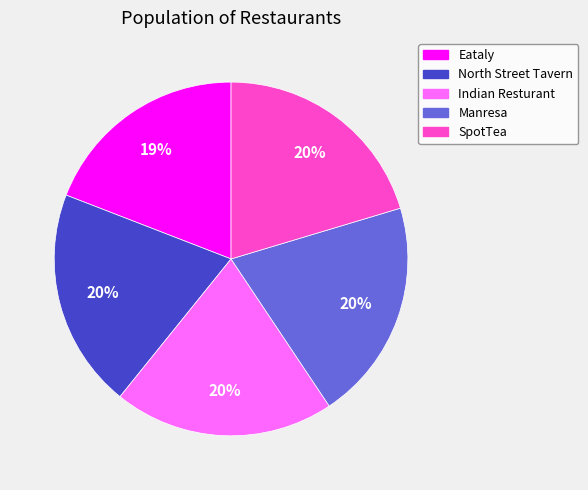

Count the number of slices in the pie.

5